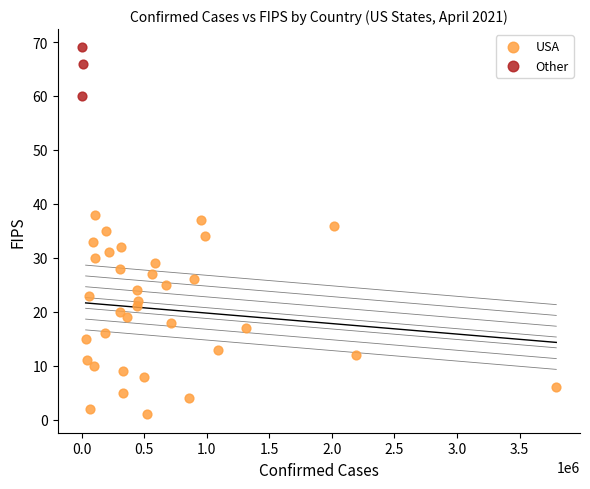

Which series contains the lowest Y value?

USA